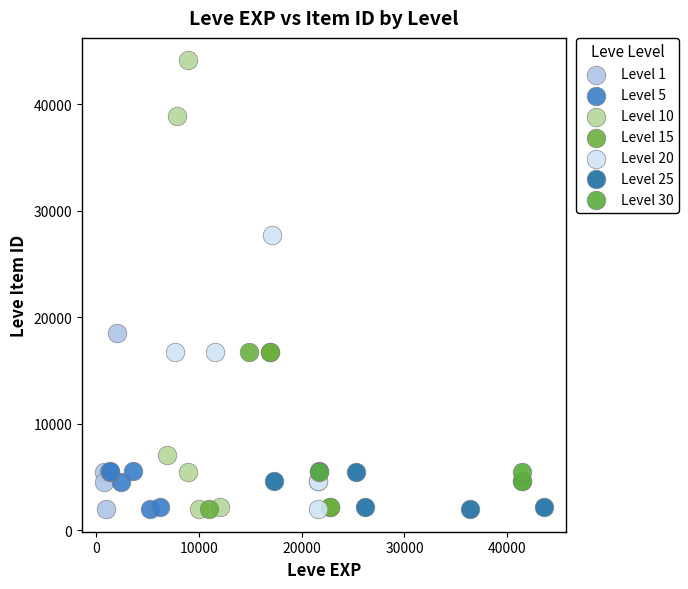

Which series reaches the maximum Y coordinate?

Level 10